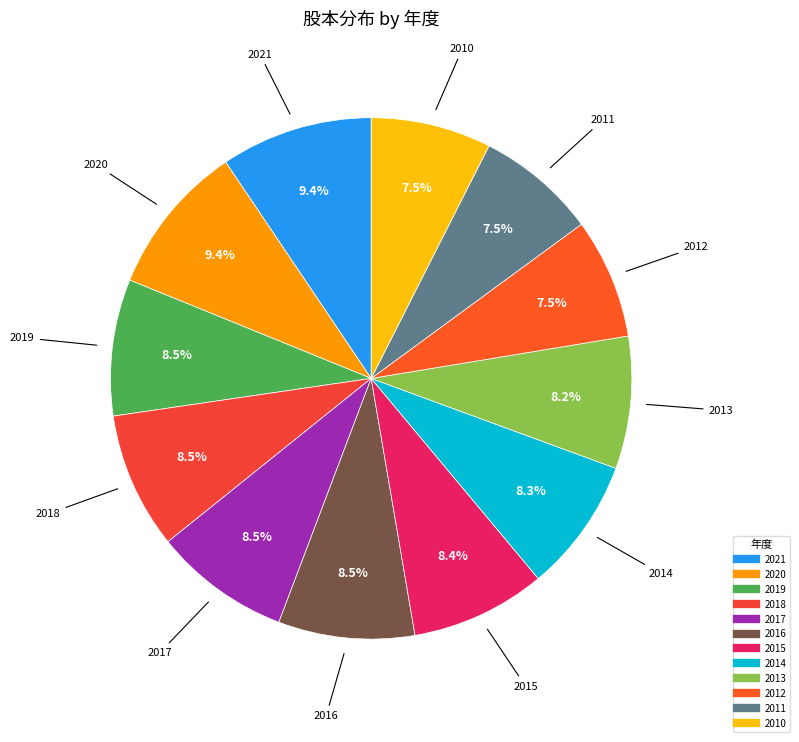

Is 2011 the majority of the pie?

No